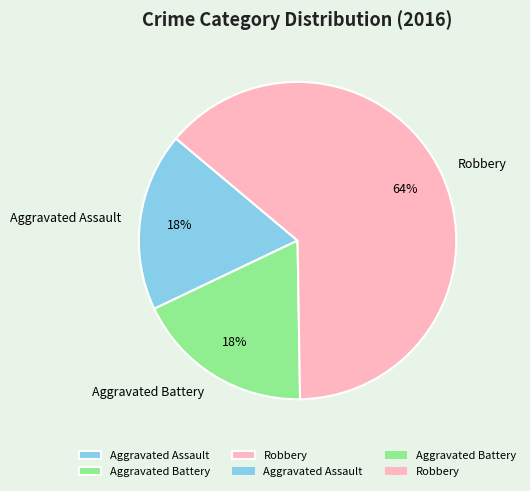

Count the number of slices in the pie.

3